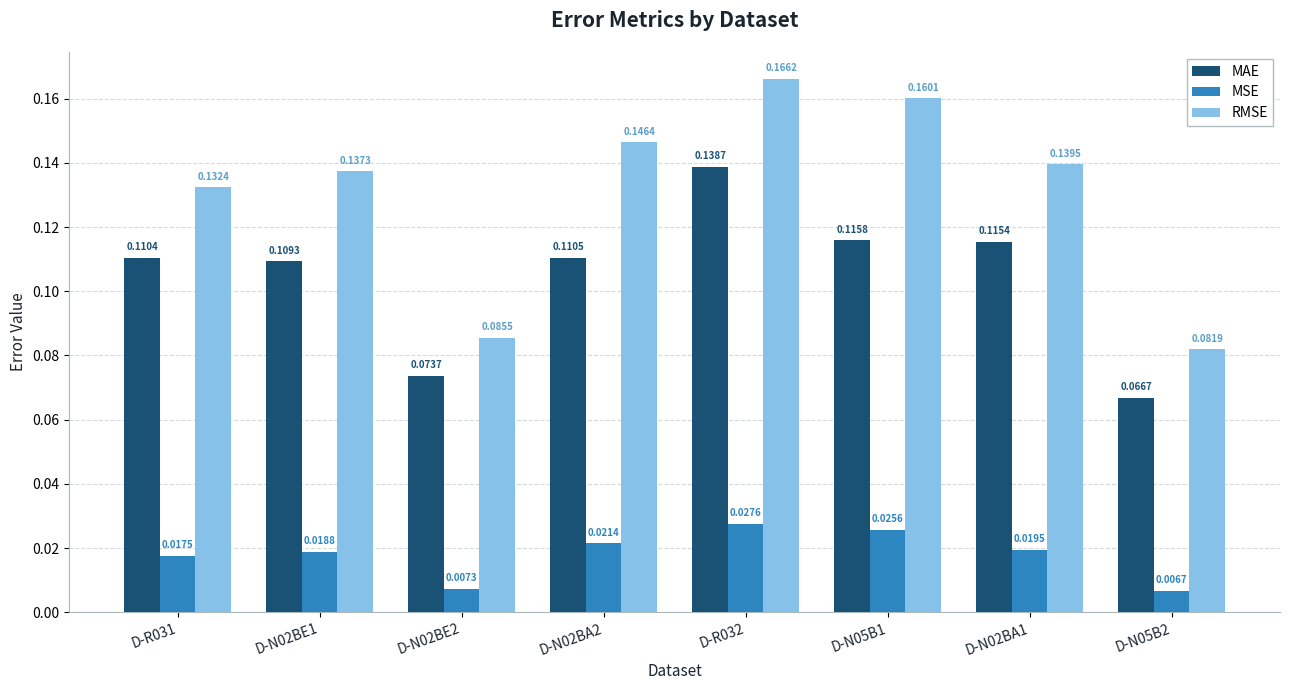

What are all the series names shown in the legend?

MAE, MSE, RMSE